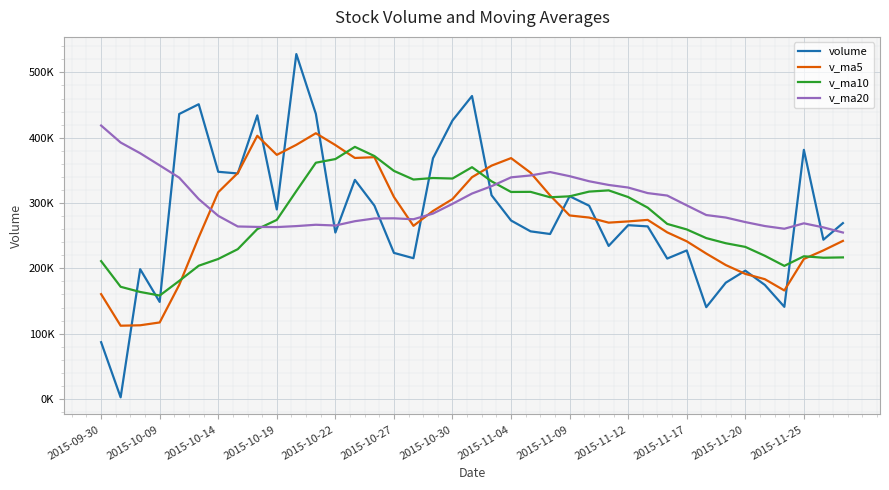

Reading right to left, what are all the values shown in this chart?

volume: 269286.9	243859.3	381469.4	141077.8	174640.2	196485.6	178082.9	140558.7	227440.9	214997.9	264263.5	266112.6	234370.7	295922.3	310457.0	252613.1	256674.6	273295.3	312004.9	463903.2	426417.0	368487.8	215534.3	223701.5	296047.3	335475.8	254868.6	436580.8	528150.8	290204.6	434268.7	345321.6	347873.6	451329.3	436351.8	148635.0	198778.9	2524.0	86939.1
v_ma5: 242066.7	227506.5	214351.2	166169.0	183441.7	191513.2	205068.8	222674.7	241437.1	255133.4	274225.2	271895.2	270007.5	277792.5	281009.0	311698.2	346459.0	368821.6	357269.5	339608.8	306037.6	287849.4	265125.5	309334.8	370224.7	369056.1	388814.7	406905.3	389163.9	373799.5	403029.0	345902.3	316593.7	247523.8	174645.8	117183.1	112851.5	112193.6	160540.5
v_ma10: 216790.0	216287.6	218513.0	203803.1	219287.5	232869.2	238482.0	246341.1	259614.8	268071.2	292961.7	309177.1	319414.6	317531.0	310308.9	308867.9	317154.2	316973.6	333302.1	354916.7	337546.8	338332.0	336015.4	349249.3	372012.1	386042.6	367358.5	361749.5	318343.8	274222.7	260106.0	229376.9	214393.6	204032.1	180796.7	158383.5	163884.5	171804.4	211098.8
v_ma20: 254875.9	262732.3	268963.8	260667.0	264798.2	270868.6	277818.1	281657.4	296458.5	311494.0	315254.3	323754.5	327715.0	333390.1	341160.5	347455.2	342256.3	339361.5	325823.0	314569.7	298826.4	283854.5	275204.5	276640.7	276404.4	272213.0	265621.5	266777.0	264721.3	263202.1	263475.3	264135.5	280441.9	306094.7	338893.0	357709.6	376300.3	392697.2	418720.0